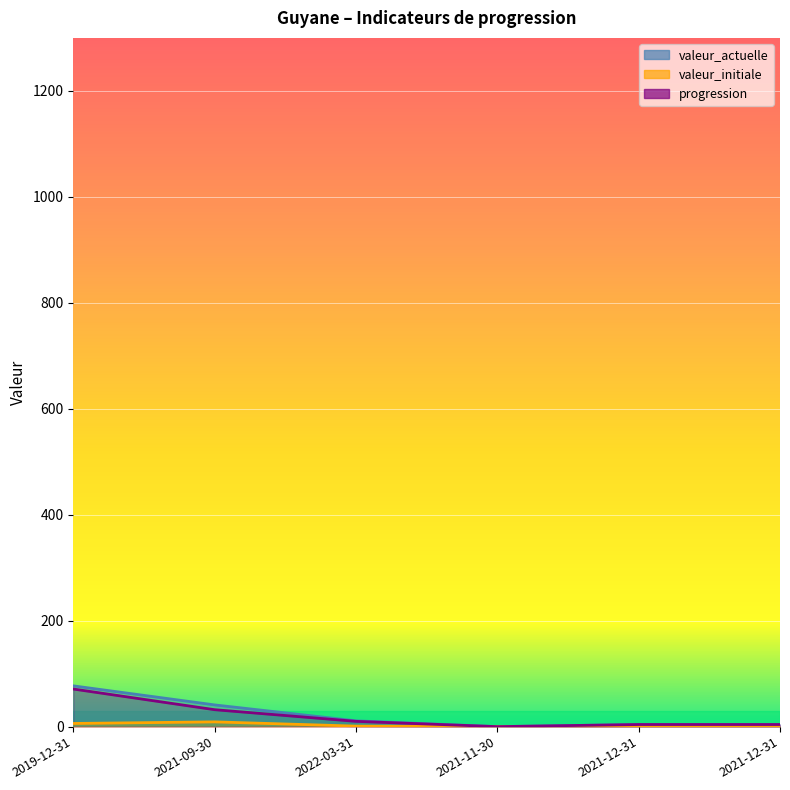

True or false: progression has a value of 23 at 2021-11-30.

False